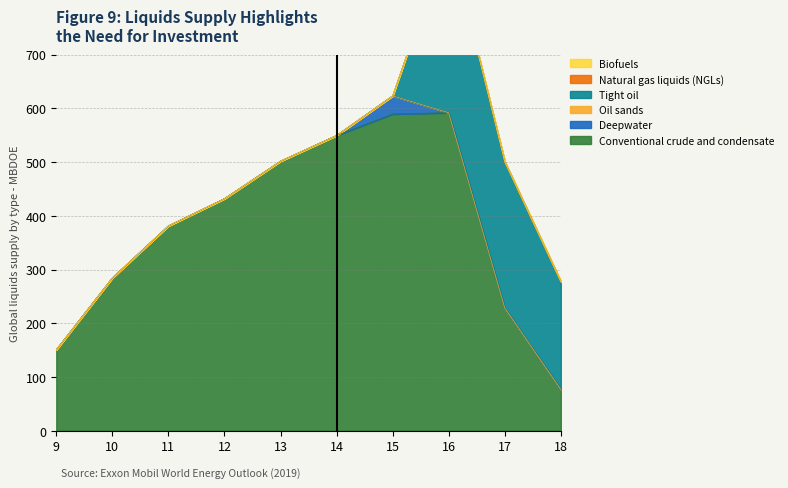

Reading left to right, extract all data points from this chart.

Conventional crude and condensate: 150.7	284.4	381.1	431.8	501.6	549.4	589.4	591.7	228.7	76.8
Deepwater: 0.0	0.0	0.0	0.0	0.0	0.0	33.8	0.0	0.0	0.0
Oil sands: 0.0	0.0	0.0	0.0	0.0	0.0	0.0	0.0	0.0	0.0
Tight oil: 0.0	0.0	0.0	0.0	0.0	0.0	0.0	332.6	272.2	201.0
Natural gas liquids (NGLs): 0.0	0.0	0.0	0.0	0.0	0.0	0.0	0.0	0.0	0.0
Biofuels: 0.0	0.0	0.0	0.0	0.0	0.0	0.0	0.0	0.0	0.0